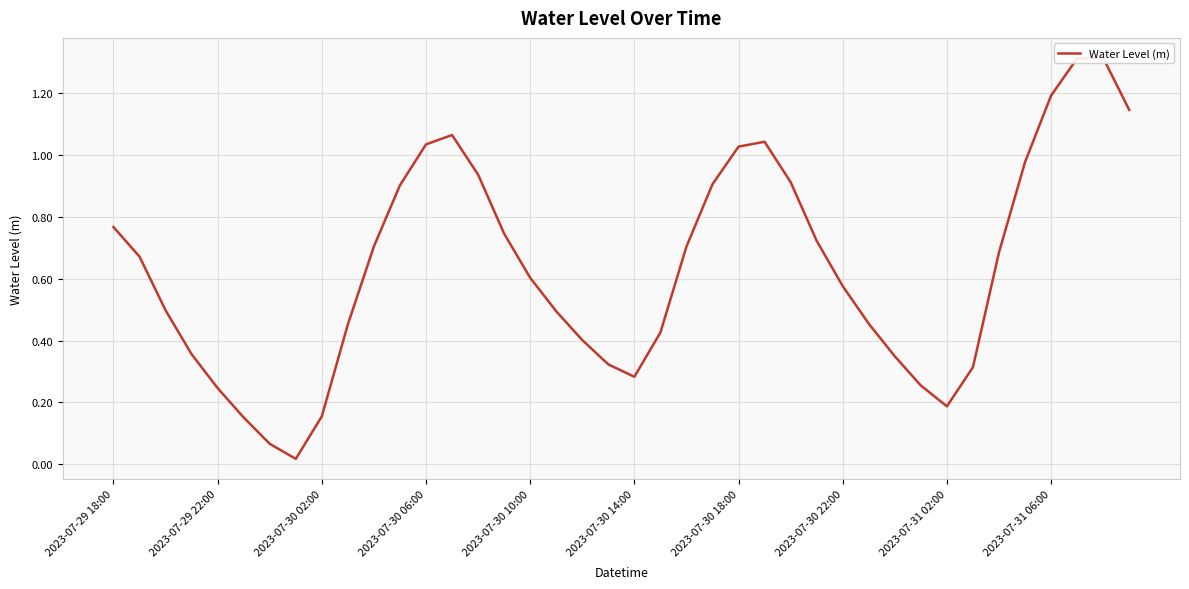

Count the number of categories in the chart.

40